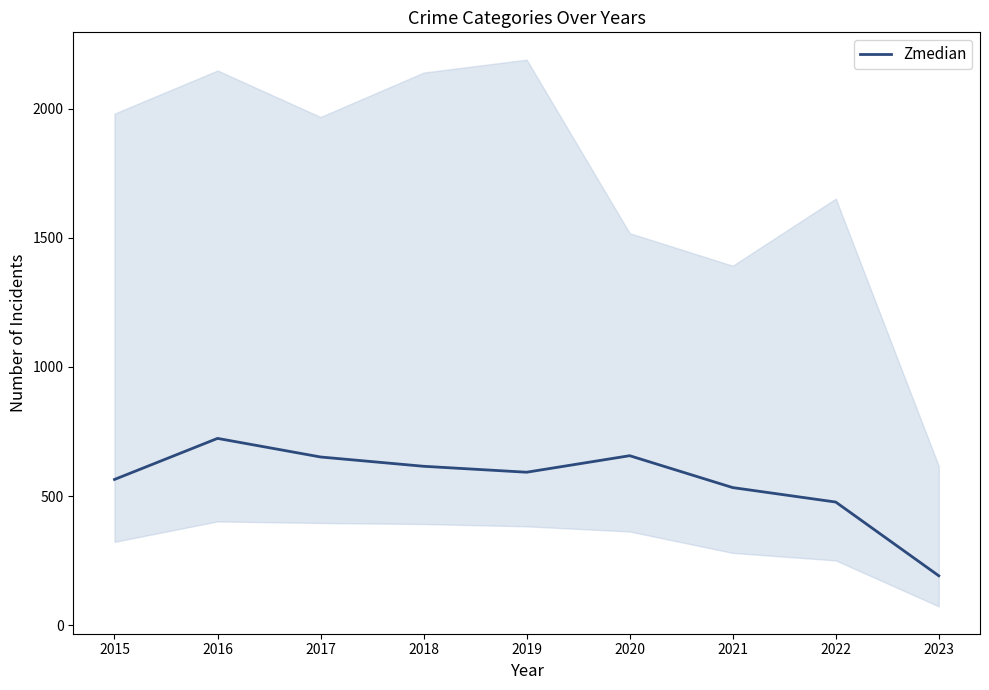

How many lines are shown in the chart?

1